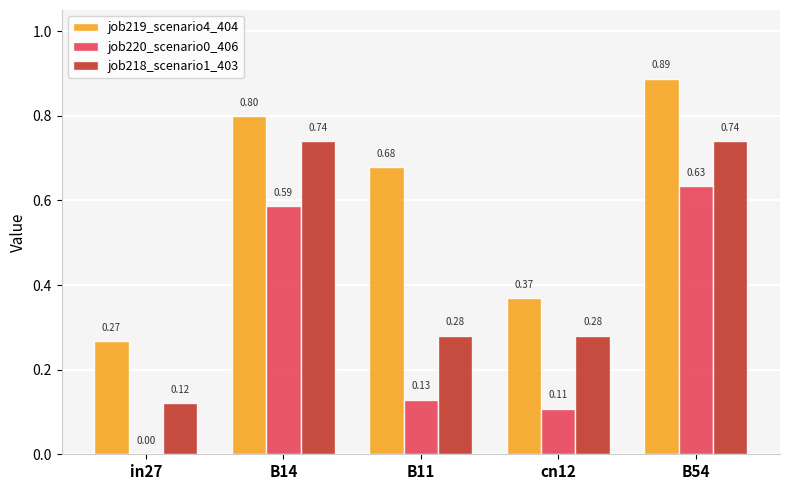

What is the sum of the job219_scenario4_404 values at B11 and B14?

1.5